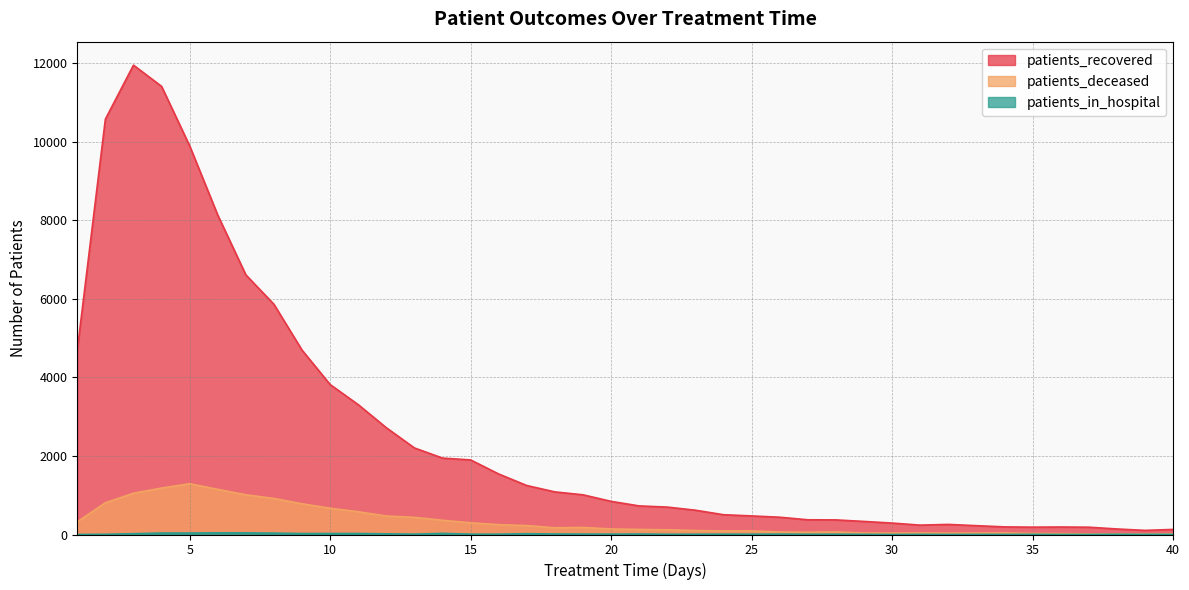

At which label does patients_in_hospital reach its minimum?

1